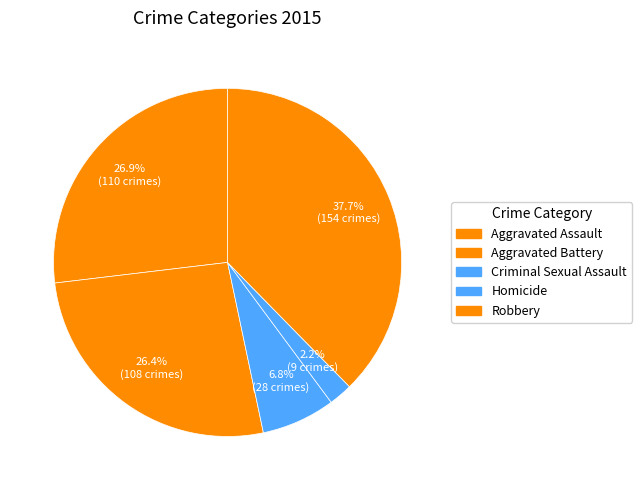

What percentage is the Homicide slice, to the nearest percent?

2%